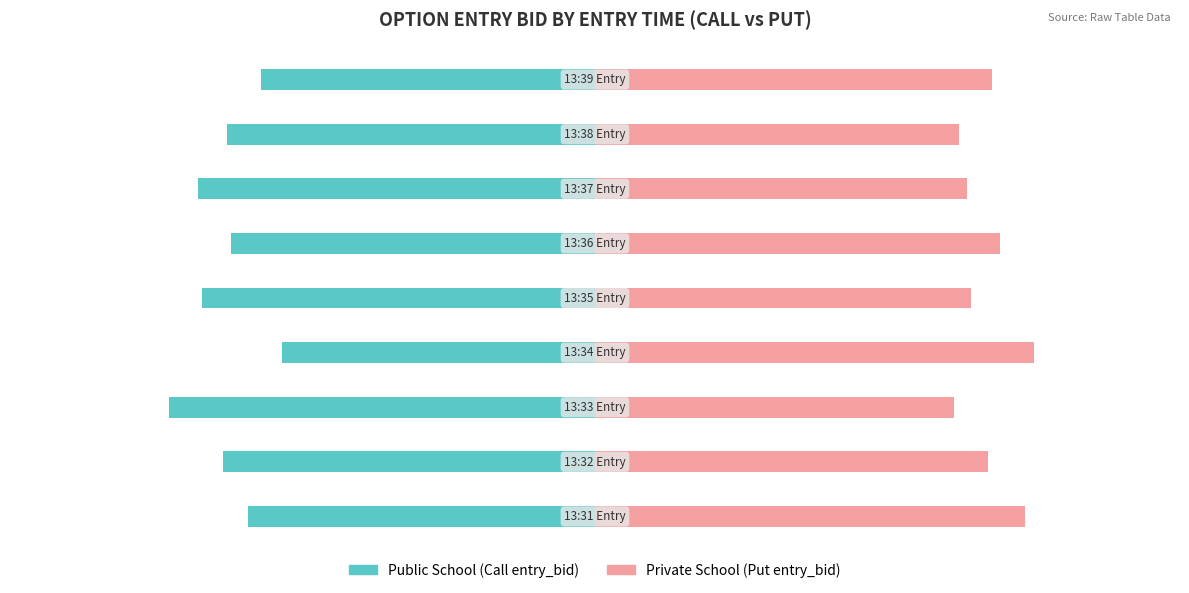

Reading left to right, what are all the values shown in this chart?

Public School: -8.3	-8.9	-10.2	-7.5	-9.4	-8.7	-9.5	-8.8	-8.0
Private School: 10.3	9.4	8.6	10.5	9.0	9.7	8.9	8.7	9.5